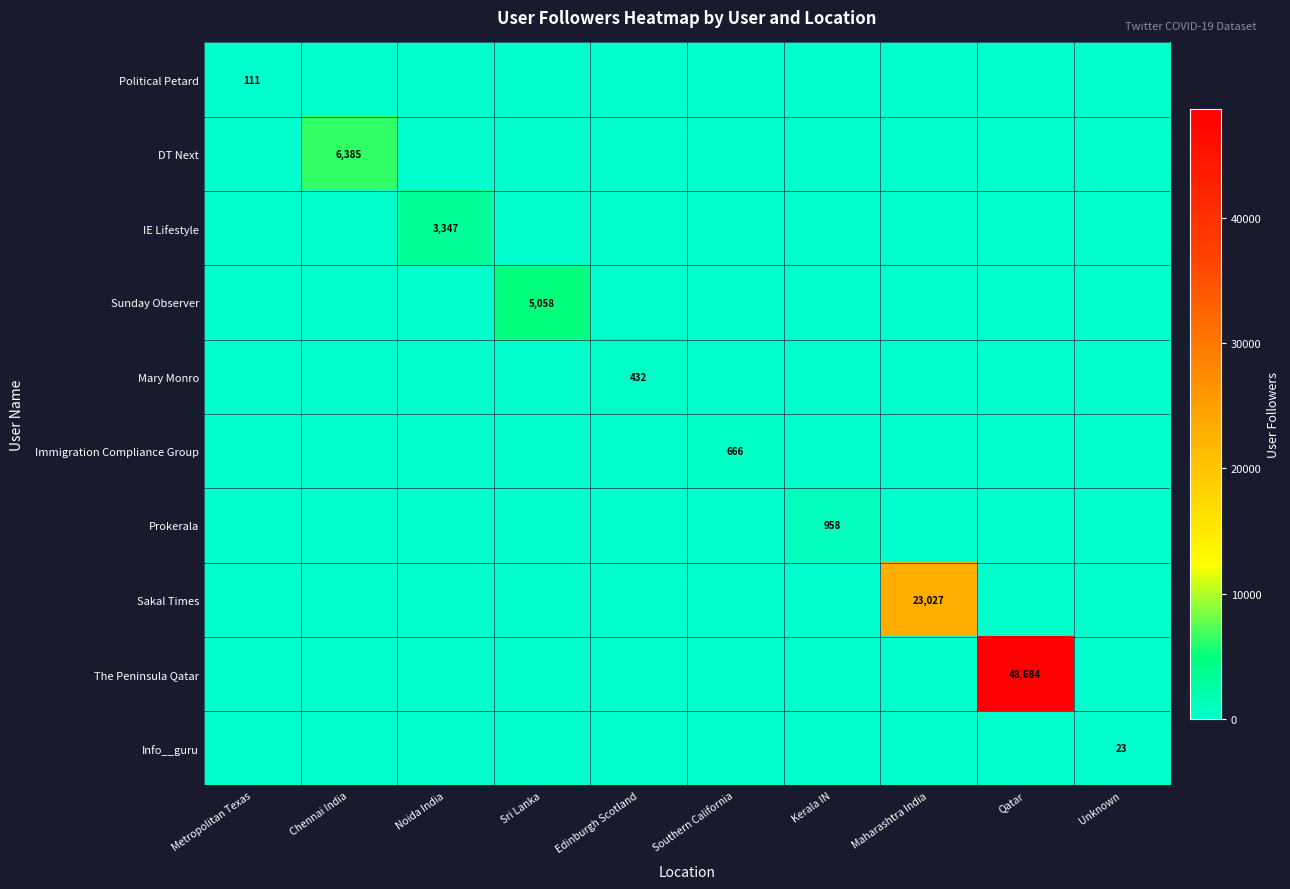

Rank the series by their maximum value, from lowest to highest.

Info__guru, Political Petard, Mary Monro, Immigration Compliance Group, Prokerala, IE Lifestyle, Sunday Observer, DT Next, Sakal Times, The Peninsula Qatar